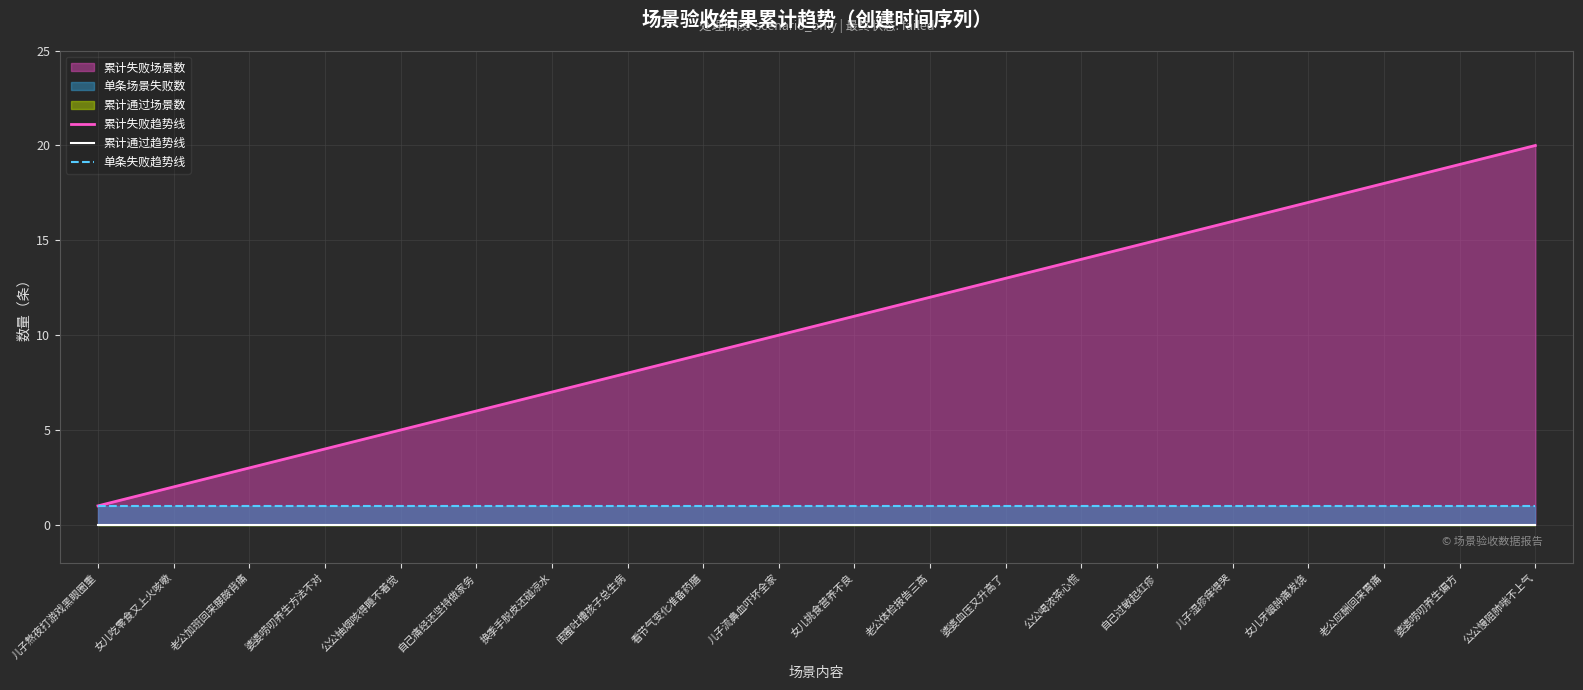

What is the sum of all 单条失败趋势线 values?

20